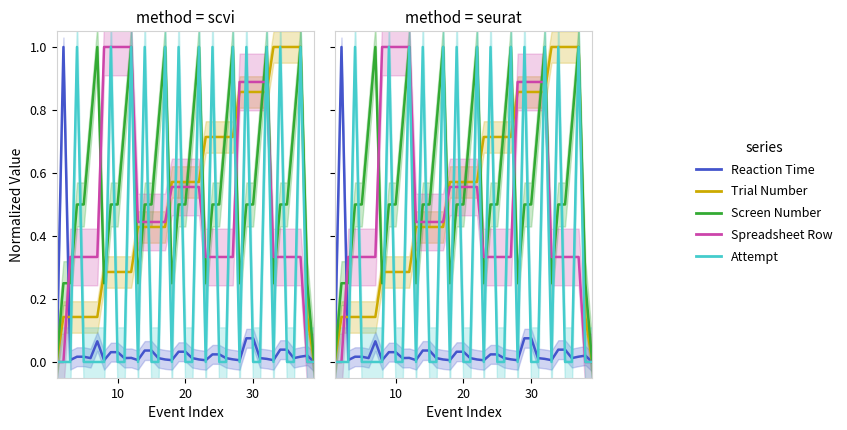

What is the difference between the highest and lowest values at 30?

0.9